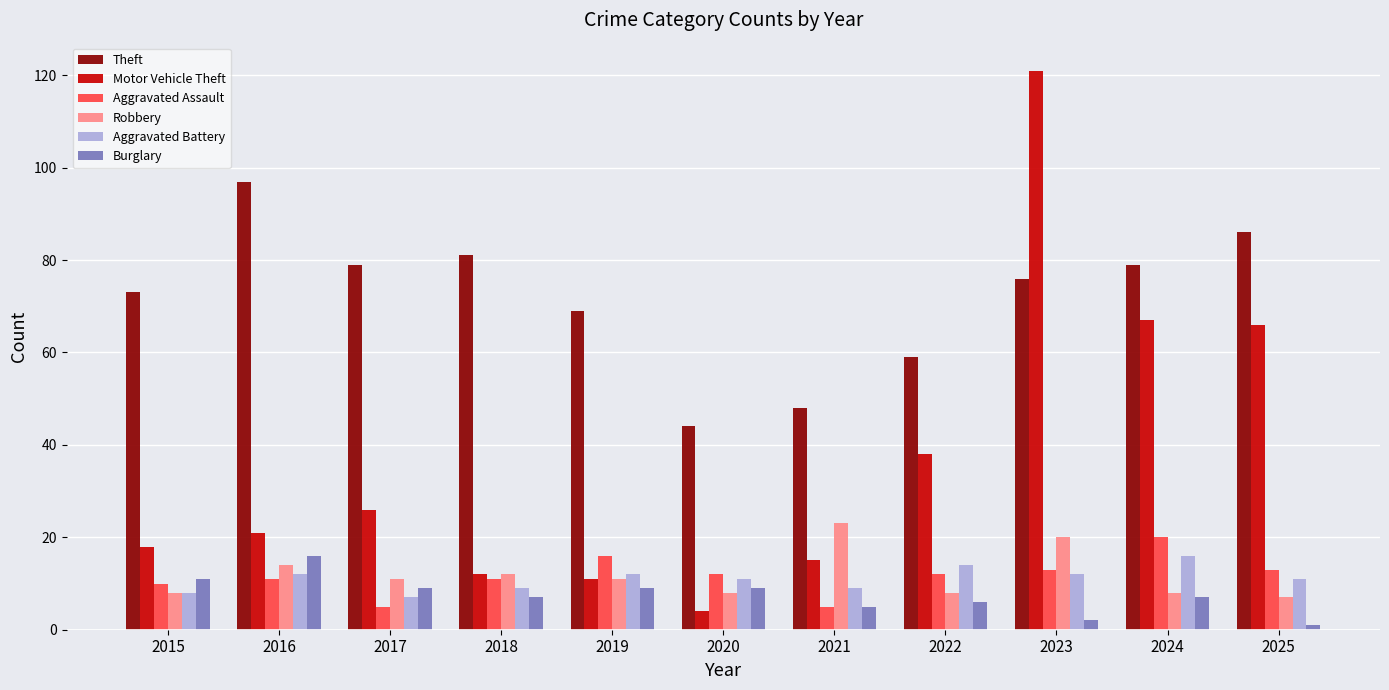

Which category has the highest value across all series?

2023